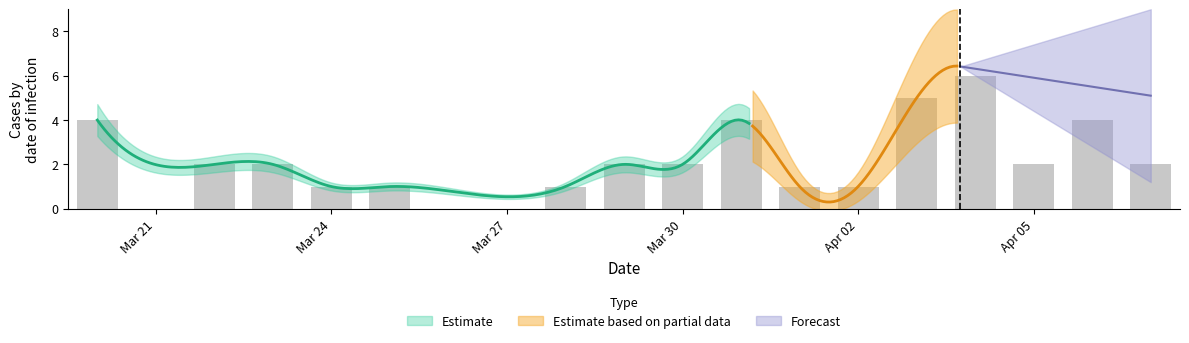

The chart shows a value of 1 at 2020-03-22. True or false?

False